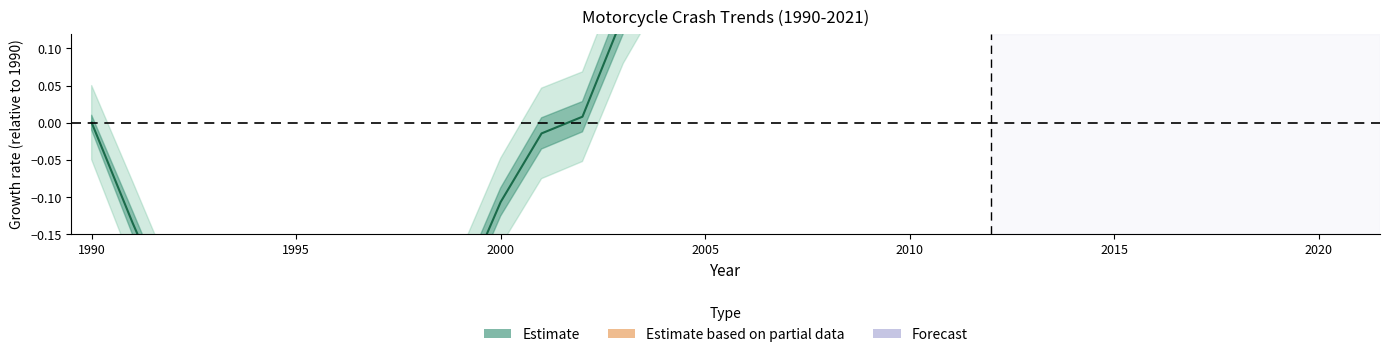

What is the sum of all values?

0.3